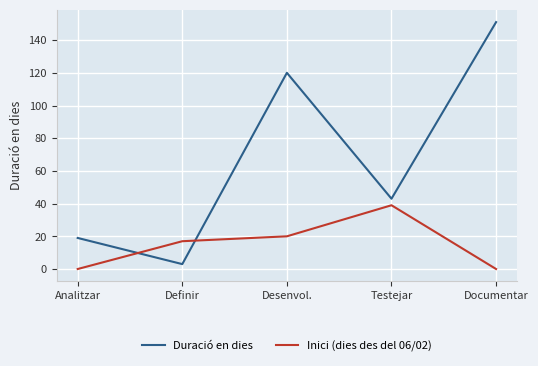

The Inici (dies des del 06/02) series shows 27 at Definir. True or false?

False